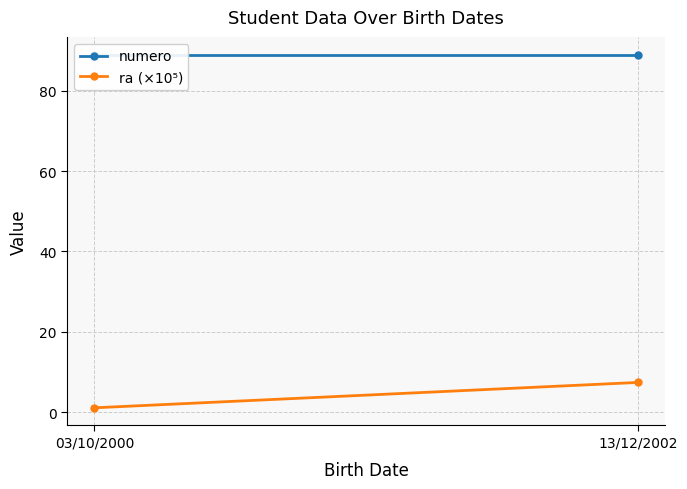

Which series has the widest spread of values?

ra (×10⁵)